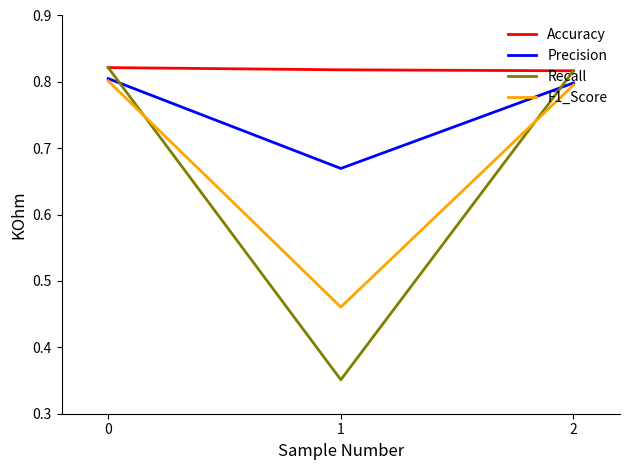

Is it true that Recall equals 1.4 at 0?

False